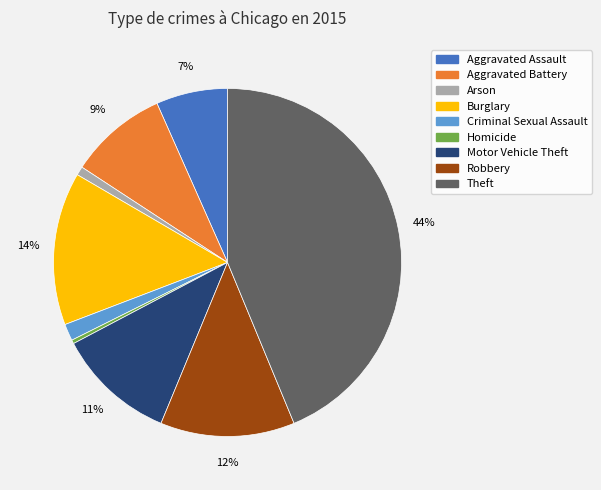

Which category has the biggest portion of the pie?

Theft